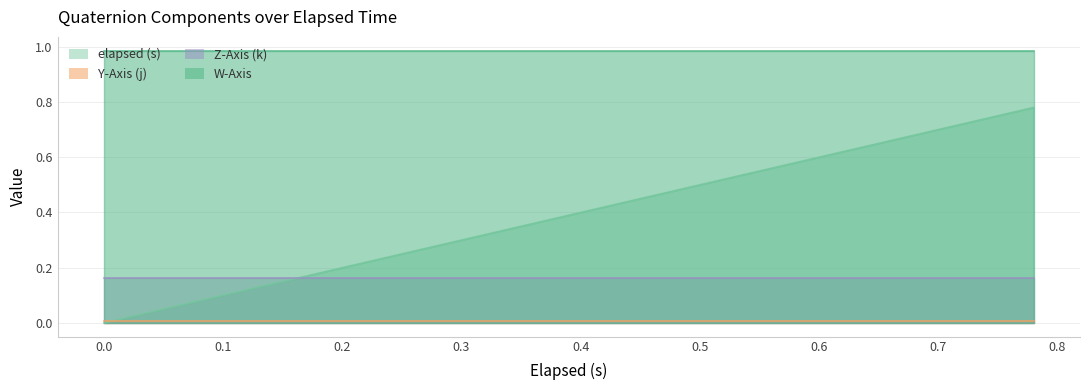

What is the average value of the Z-Axis (k) series?

0.2